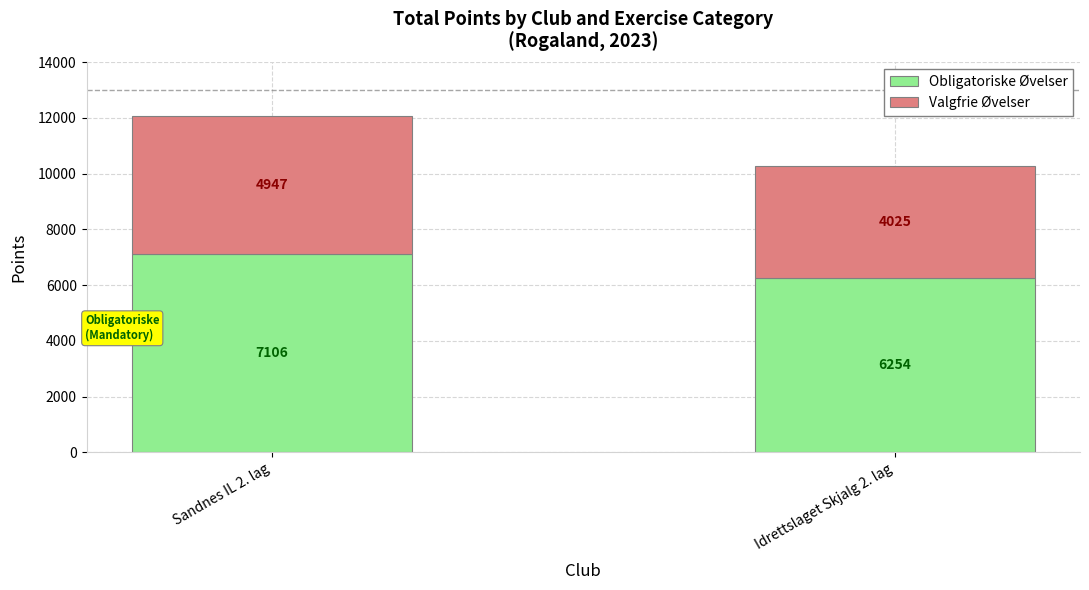

List the labels in order of Obligatoriske Øvelser value, smallest first.

Idrettslaget Skjalg 2. lag, Sandnes IL 2. lag